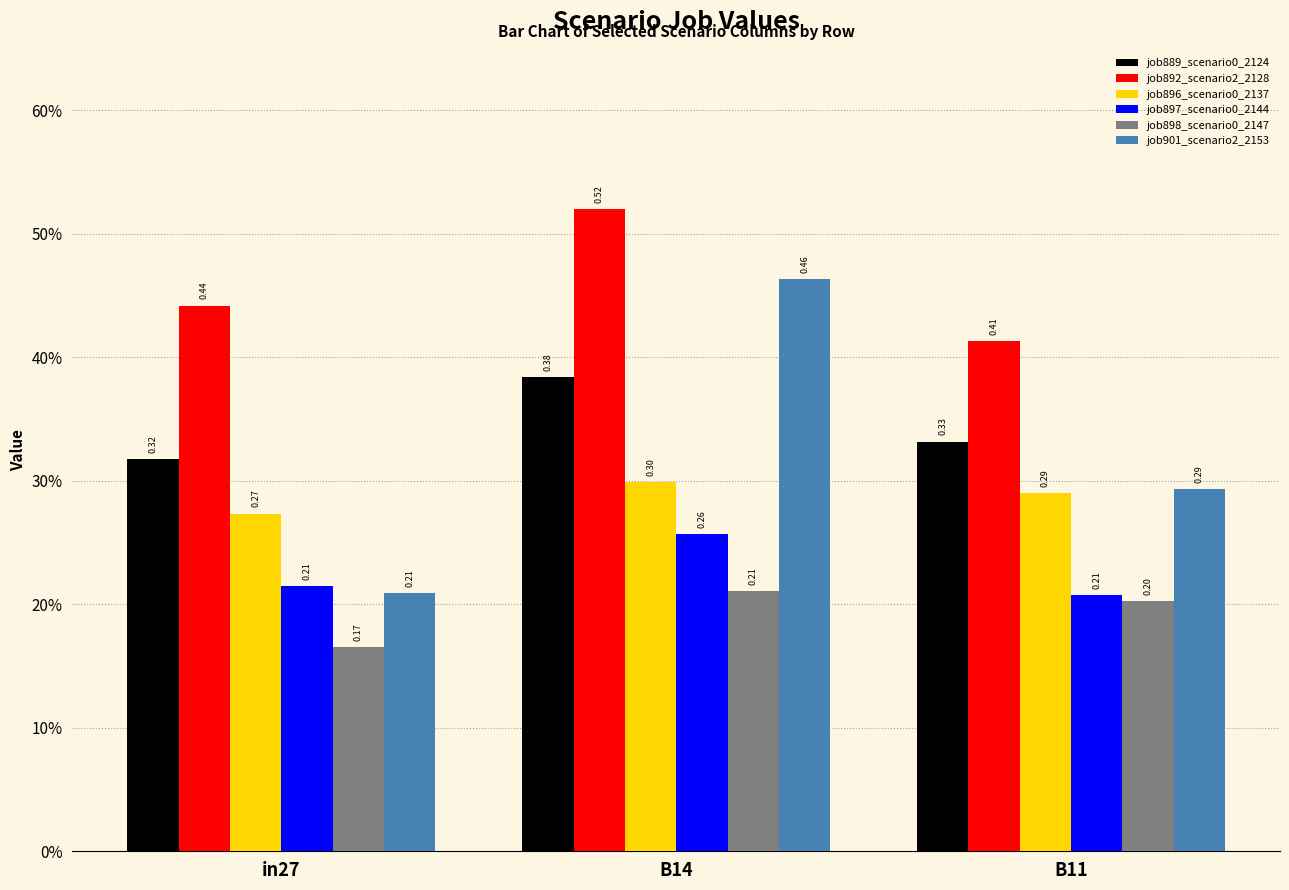

What is the label of the 2nd bar from the left?

B14